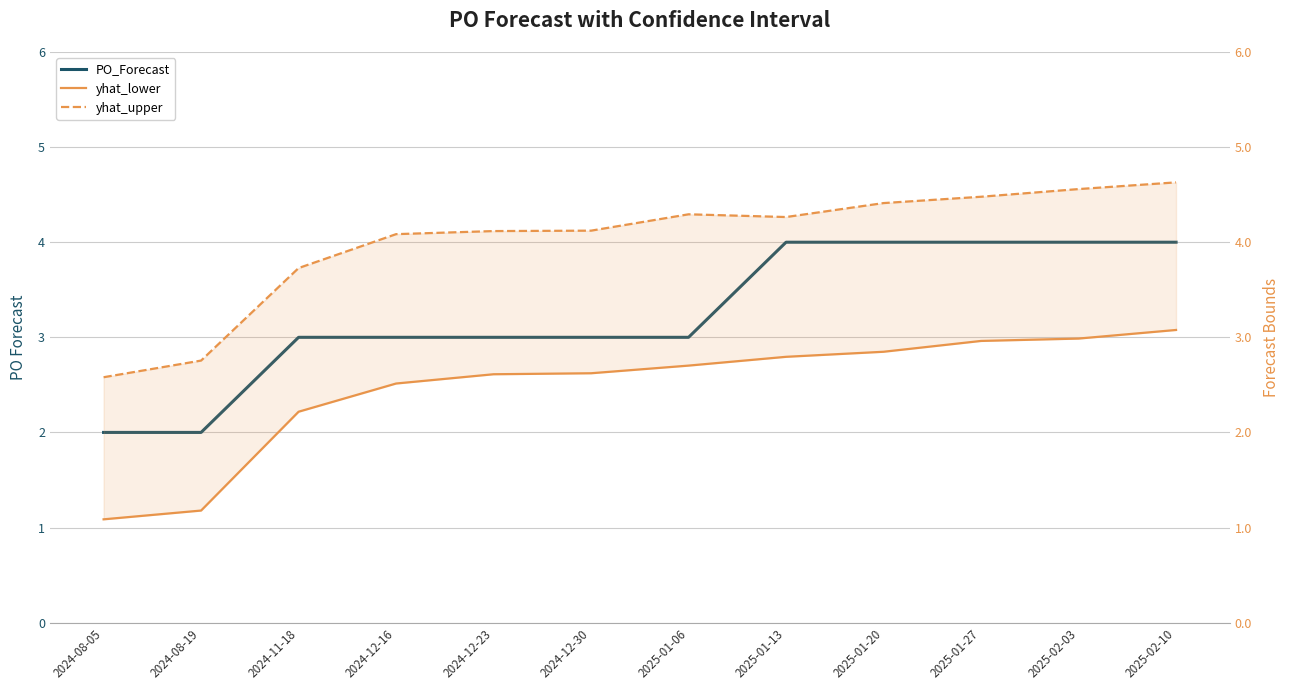

What is the value of the yhat_lower point at the 4th from the left?

2.5